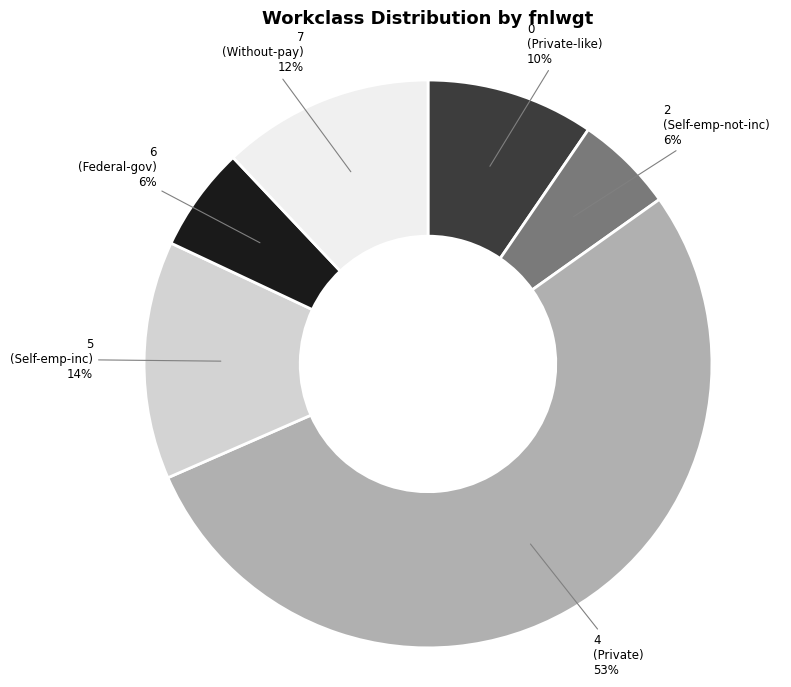

To the nearest percent, what is the average slice percentage?

17%